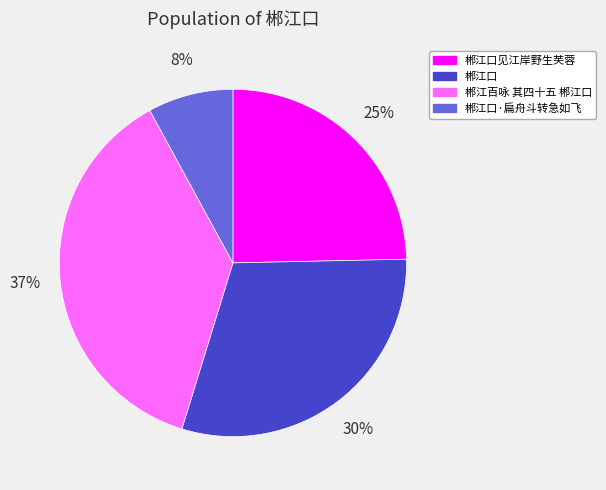

Count the number of slices in the pie.

4